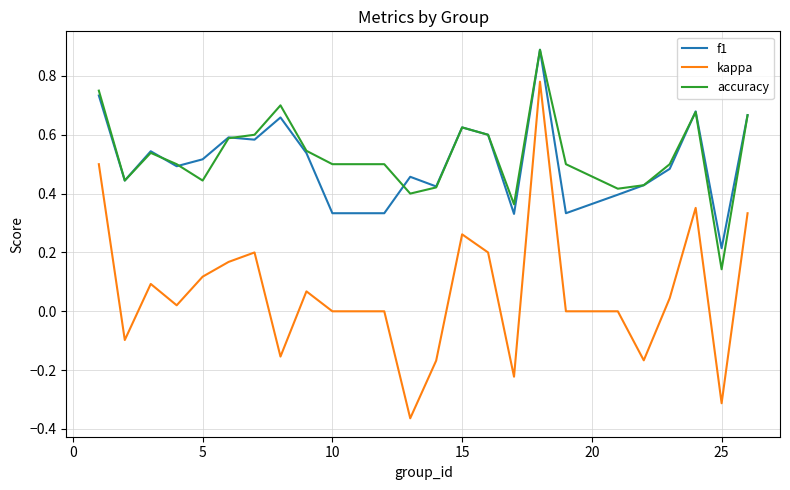

True or false: accuracy and kappa intersect in this chart.

False